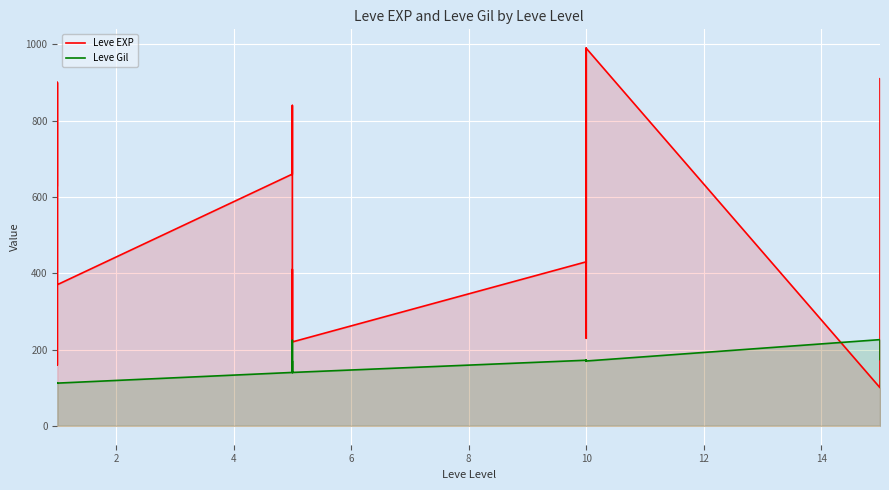

What is the label of the 8th point from the right?

10